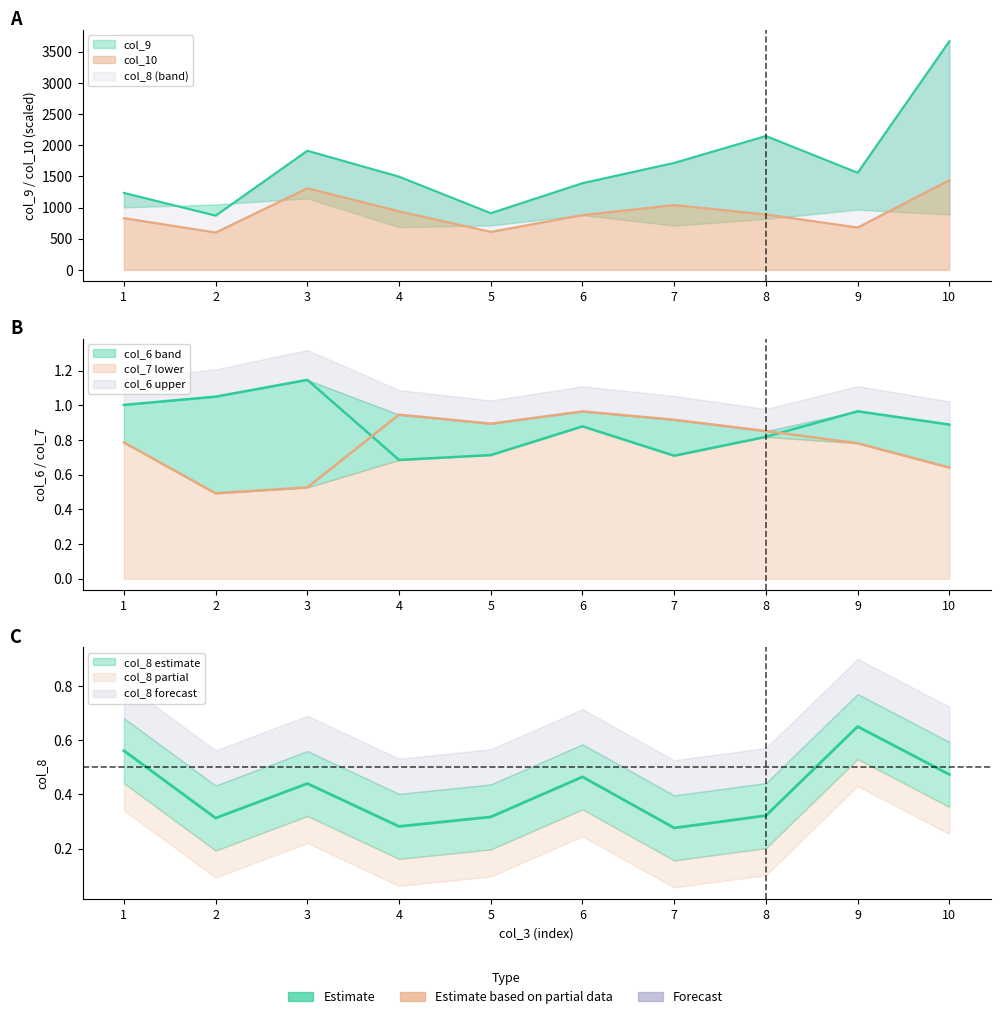

Is the value of col_10 at 10 greater than the value of col_8 at 10?

Yes